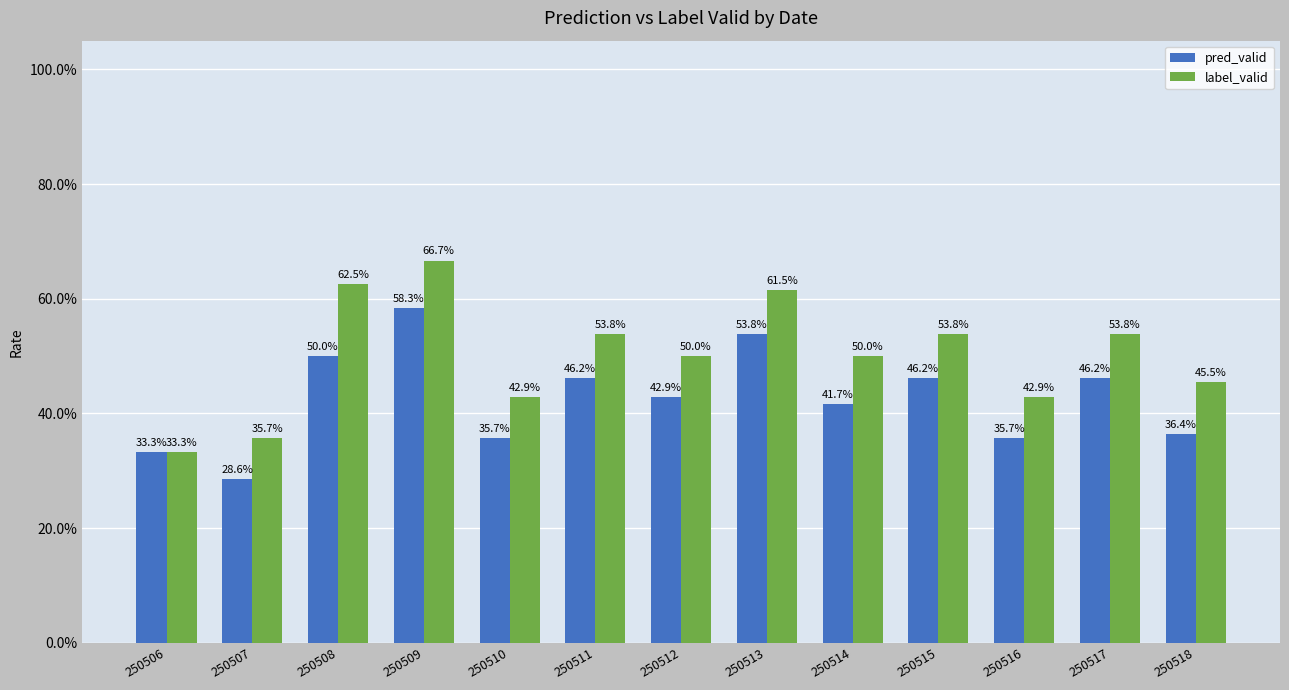

What are all the series names shown in the legend?

pred_valid, label_valid